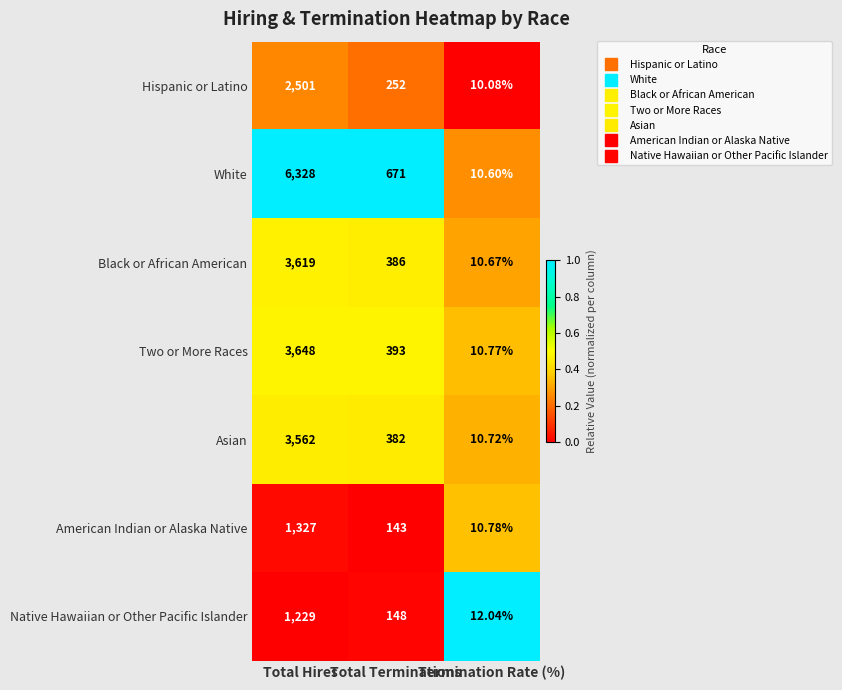

Which series has the largest total across all categories?

White